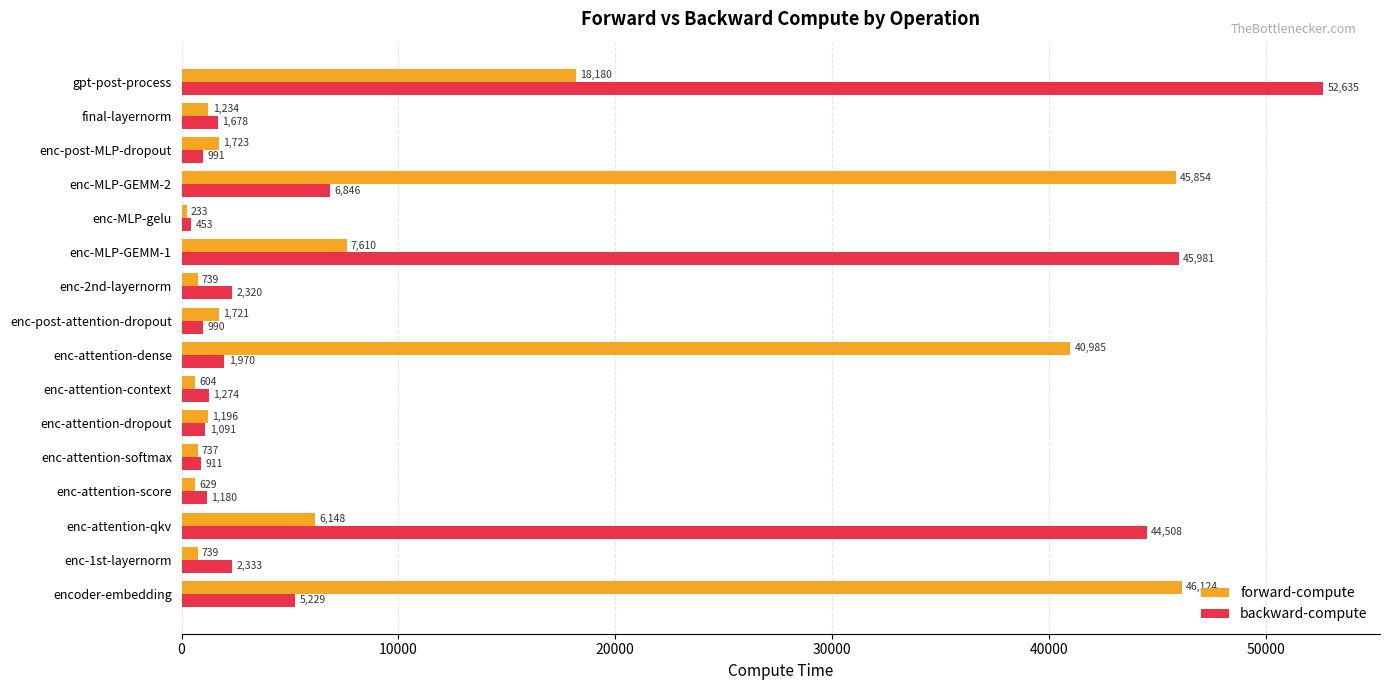

Is it true that forward-compute equals 629.2 at enc-attention-score?

True